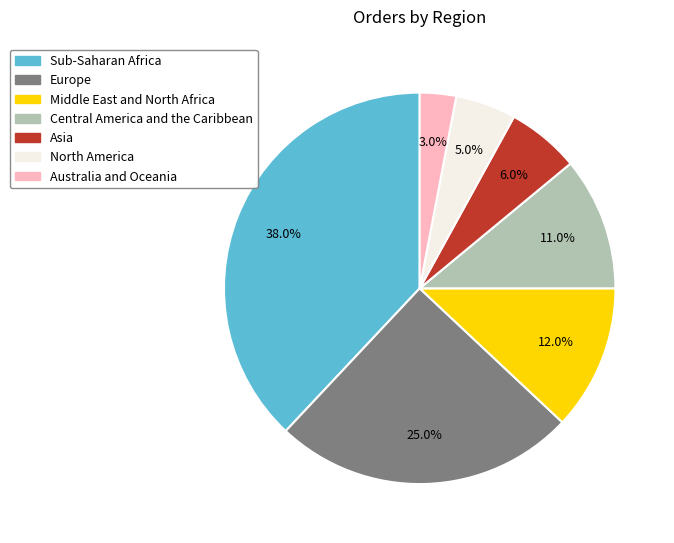

To the nearest percent, what portion does Europe represent?

25%